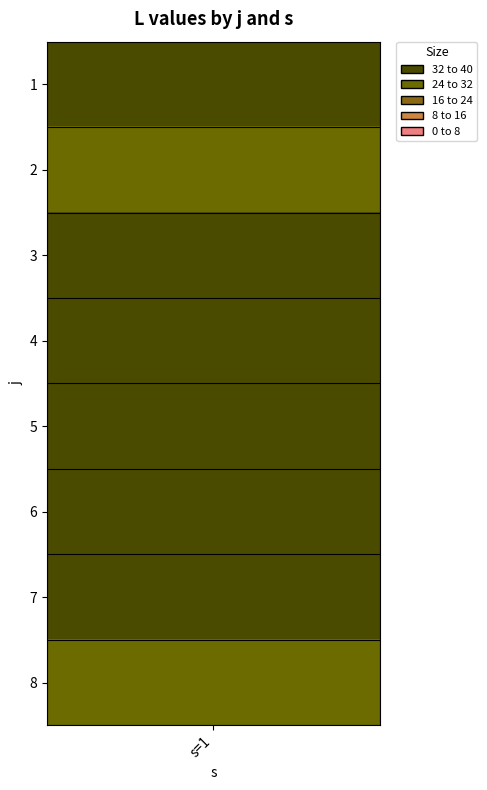

True or false: the data shows 8.1 at 7.

False